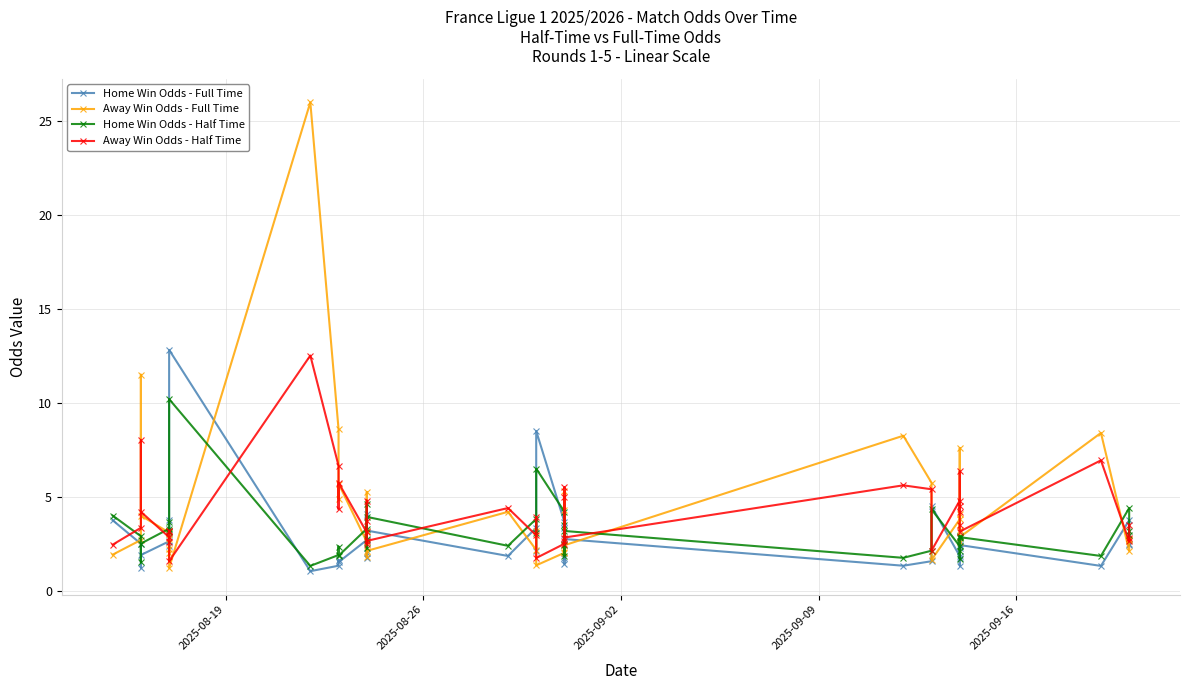

What is the value of the Home Win Odds - Half Time point at the 2nd from the left?

2.9